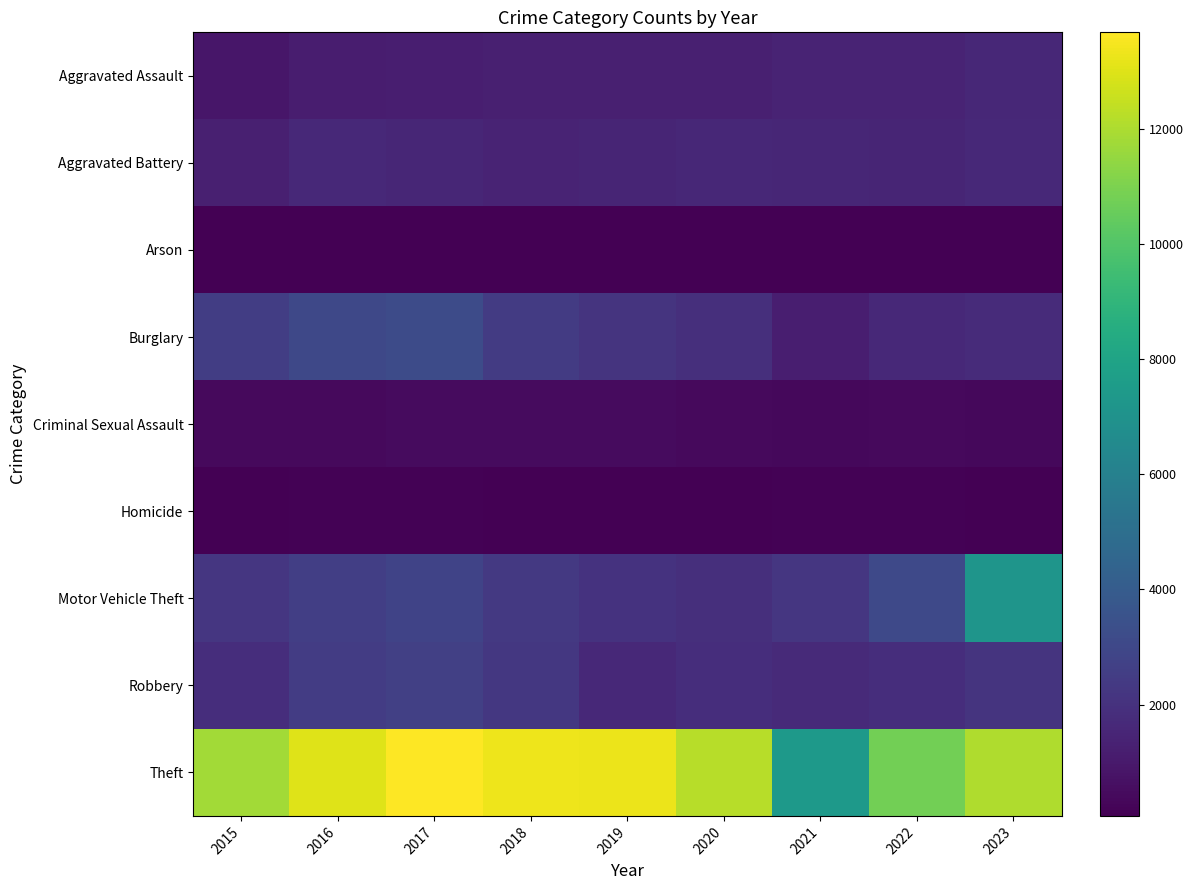

At which category is the sum across all series the highest?

2023